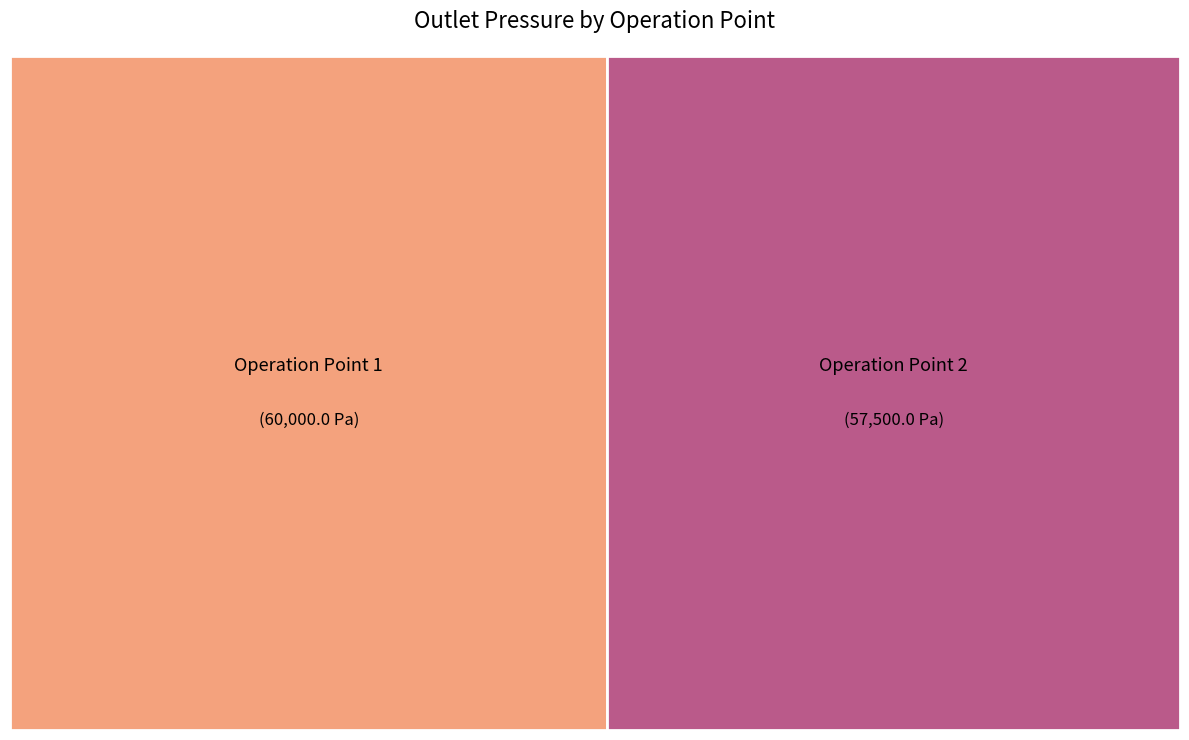

What is the change in value from Operation Point 1 to Operation Point 2?

-2500